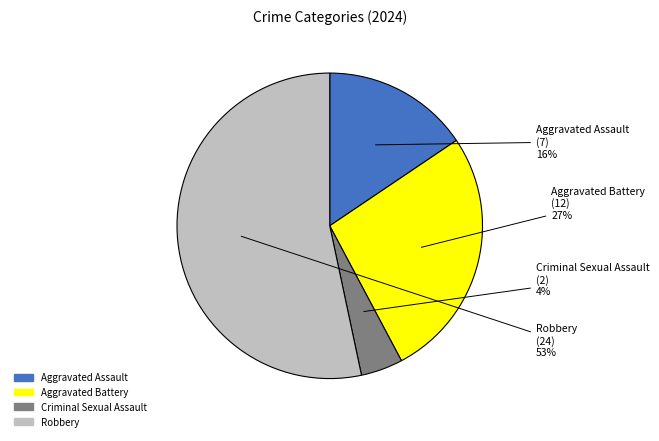

To the nearest percent, what portion does Aggravated Assault represent?

16%